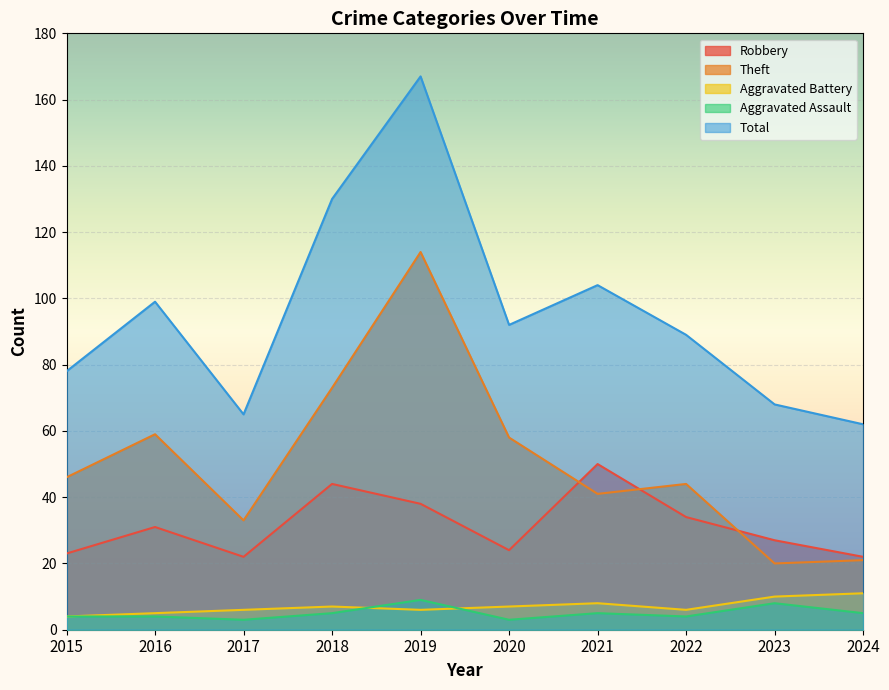

What is the average value of the Aggravated Battery series?

7